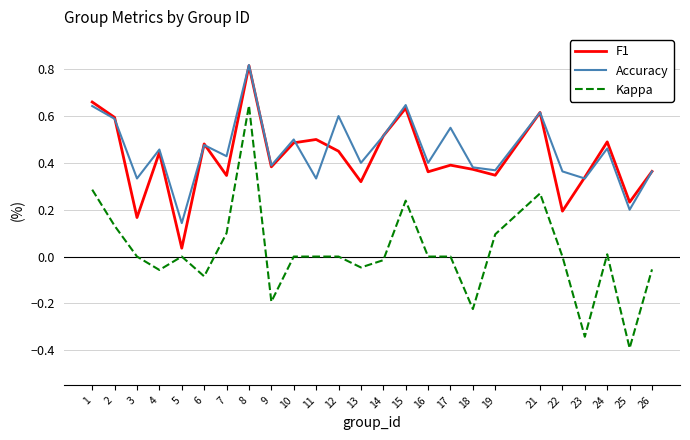

Rank the series at 11 from lowest to highest value.

Kappa, Accuracy, F1